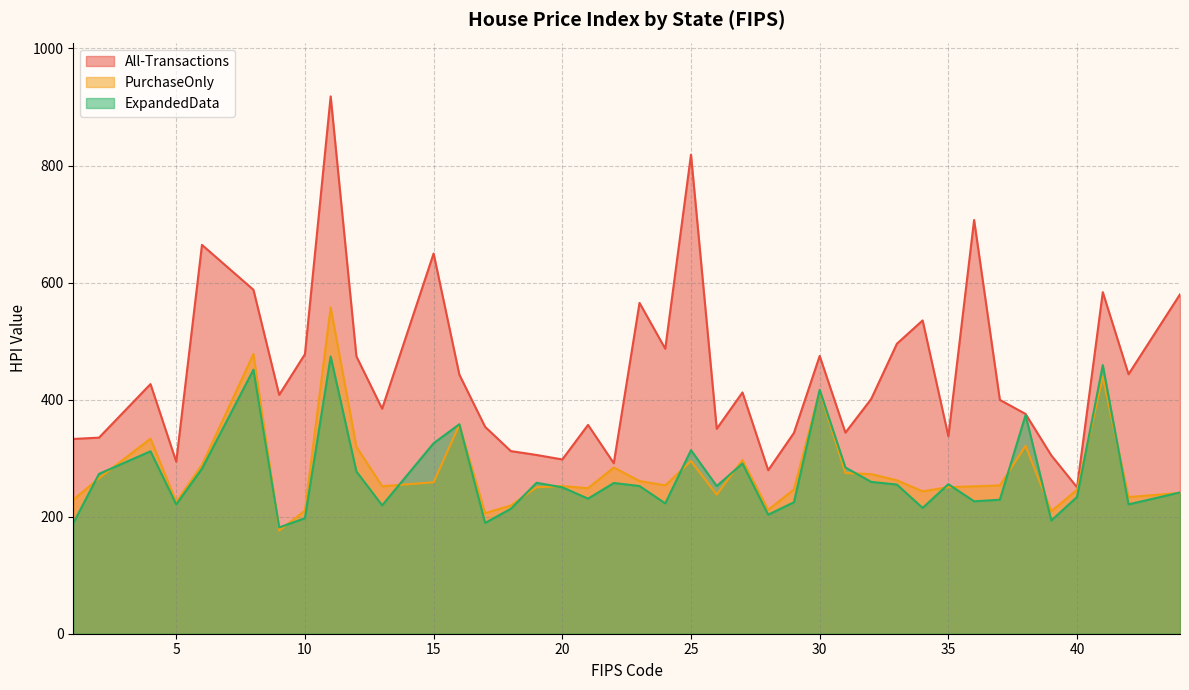

Between 6 and 31, which is larger?

6